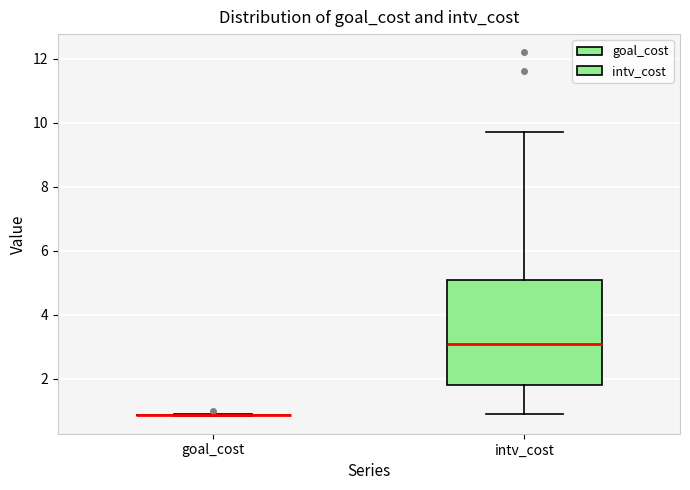

Reading left to right, transcribe this box plot: for each box, give where its median line is, the range the box spans, and where its two whiskers end, as read against the y-axis. The values are not printed on the chart, so give them approximately, as read against the axis.

goal_cost: box collapsed to a line at 0.8, whiskers 0.8 to 0.8
intv_cost: median 3.2, box 1.8 to 5.0, whiskers 1.0 to 9.8